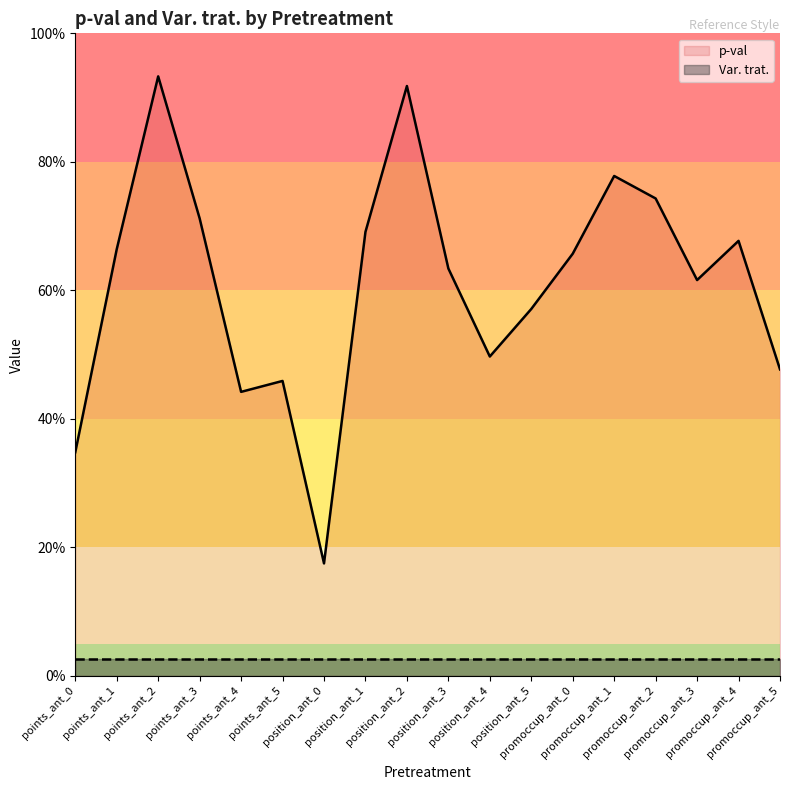

Does the chart have visible grid lines?

No